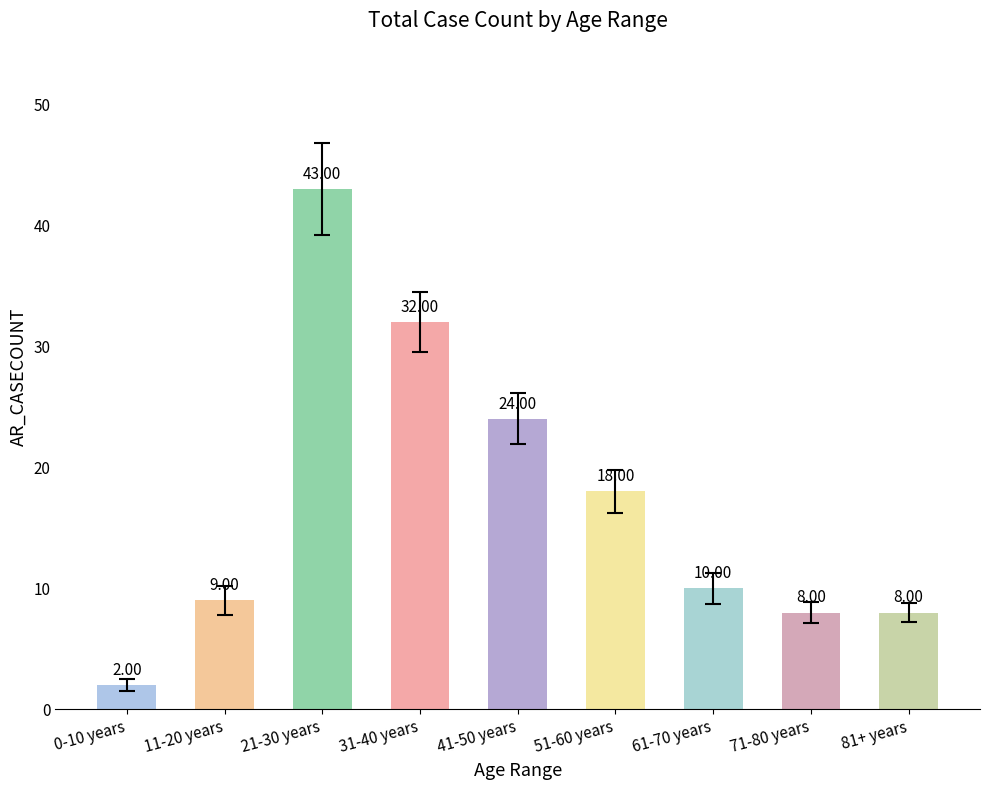

Are the bars horizontal?

No